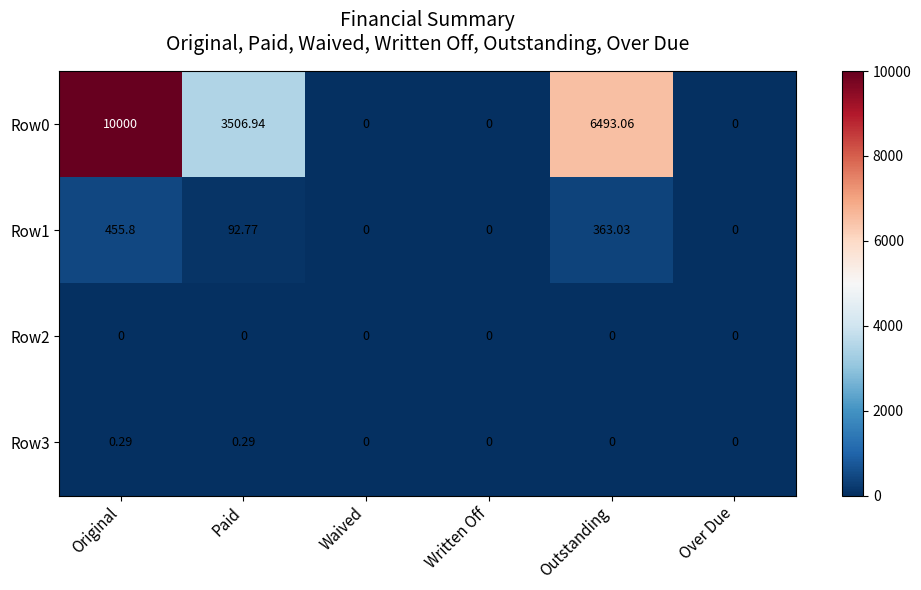

Where does the Row1 series first go above 92?

Original